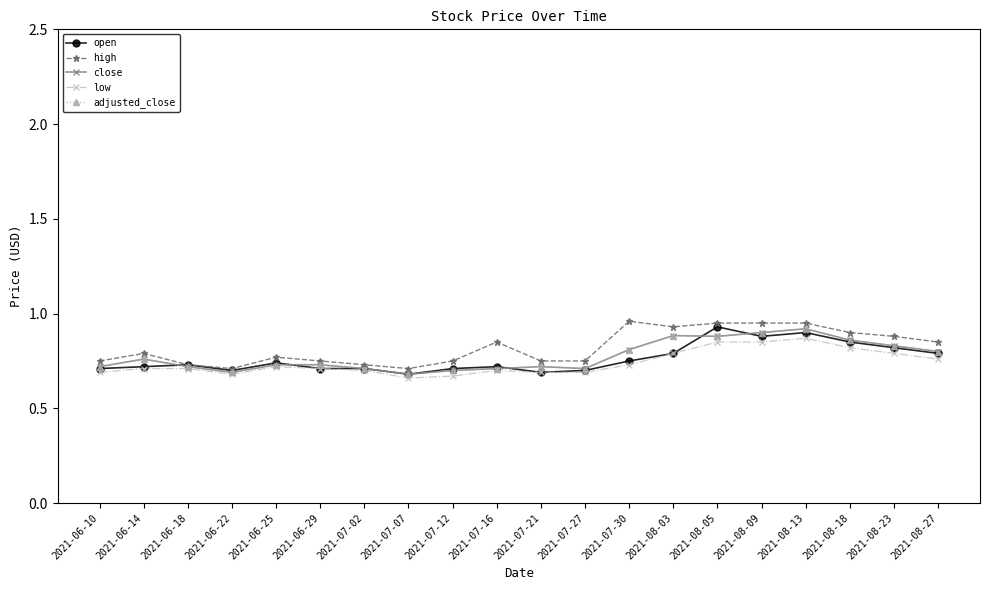

True or false: open has a value of 1.0 at 2021-06-18.

False